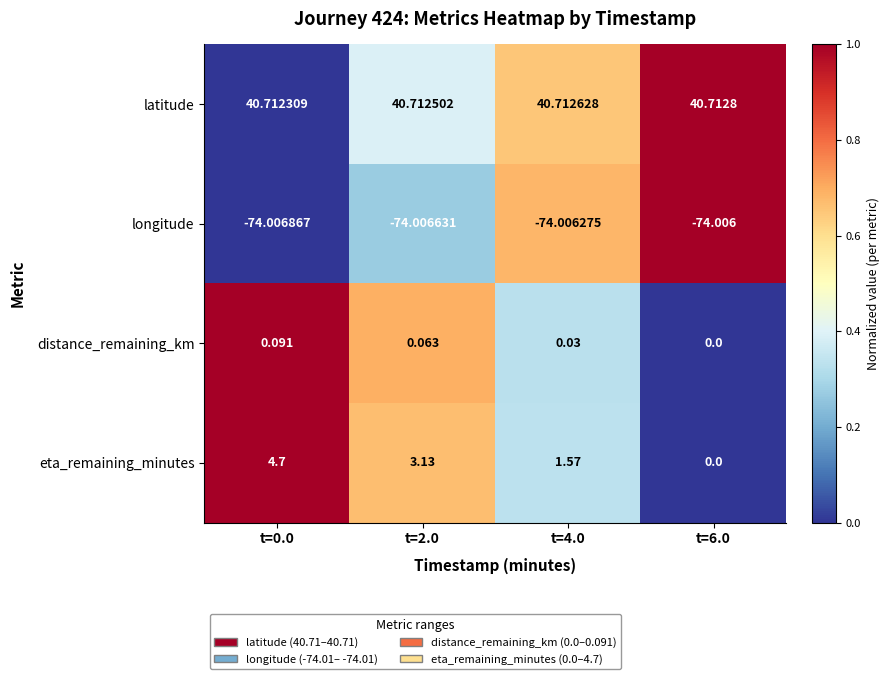

Is the value of eta_remaining_minutes at t=6.0 greater than the value of distance_remaining_km at t=2.0?

No